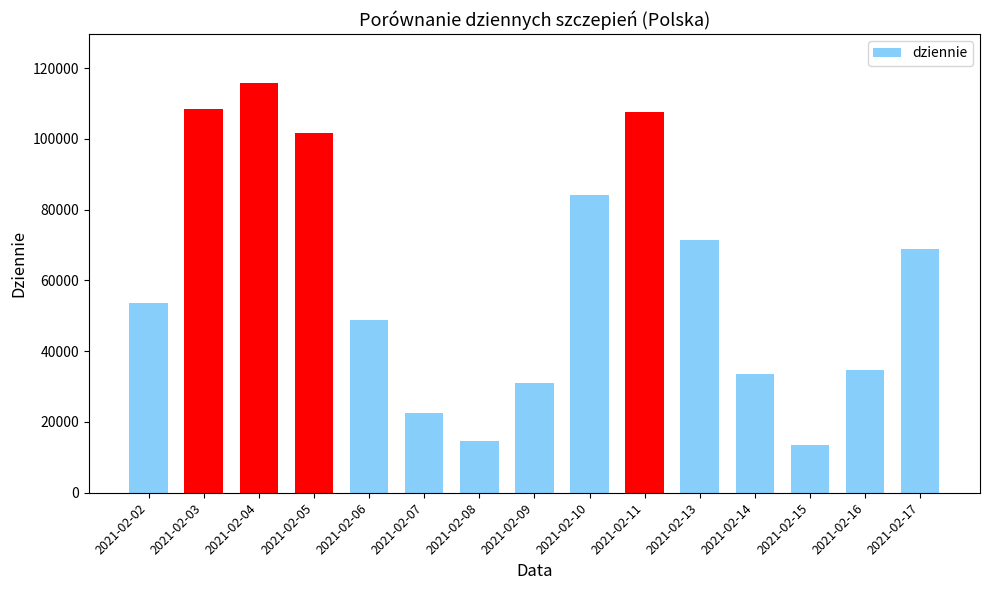

True or false: the data shows 12481 at 2021-02-07.

False